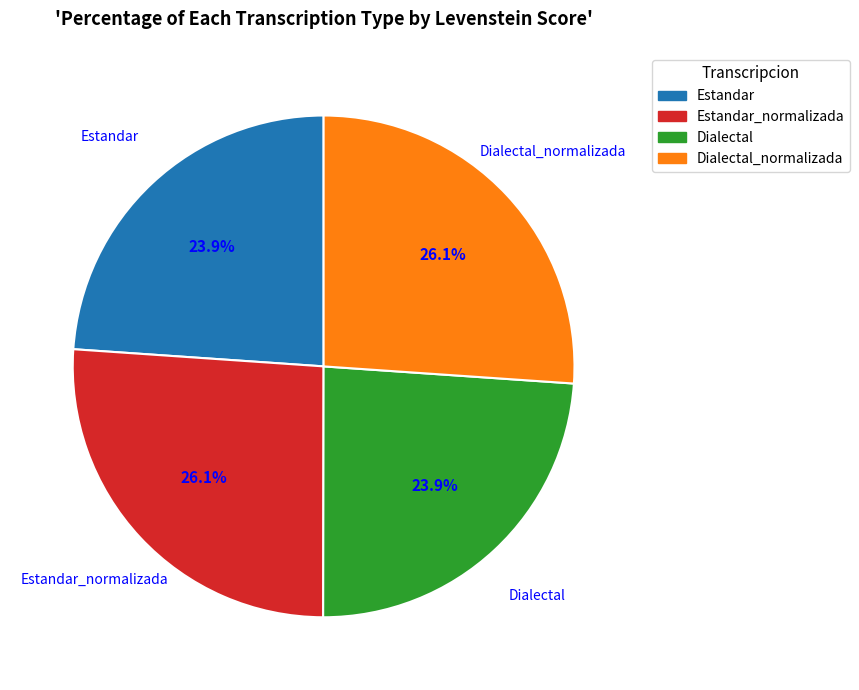

Count the number of slices in the pie.

4